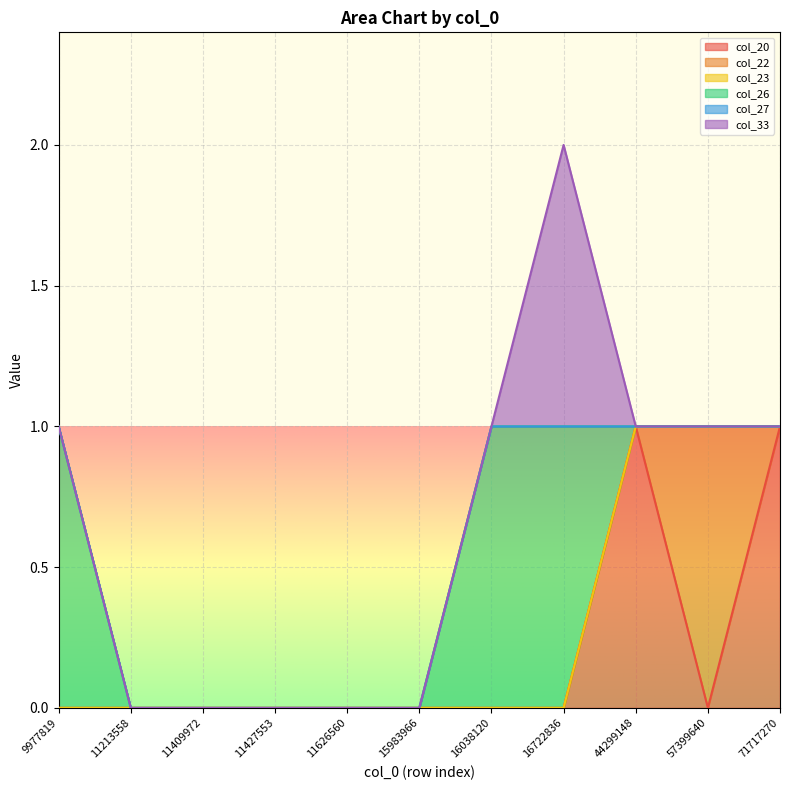

Reading left to right, what are all the values shown in this chart?

col_20: 9977819=0	11213558=0	11409972=0	11427553=0	11626560=0	15983966=0	16038120=0	16722836=0	44299148=1	57399640=0	71717270=1
col_22: 9977819=0	11213558=0	11409972=0	11427553=0	11626560=0	15983966=0	16038120=0	16722836=0	44299148=0	57399640=1	71717270=0
col_23: 9977819=0	11213558=0	11409972=0	11427553=0	11626560=0	15983966=0	16038120=0	16722836=0	44299148=0	57399640=0	71717270=0
col_26: 9977819=1	11213558=0	11409972=0	11427553=0	11626560=0	15983966=0	16038120=1	16722836=1	44299148=0	57399640=0	71717270=0
col_27: 9977819=0	11213558=0	11409972=0	11427553=0	11626560=0	15983966=0	16038120=0	16722836=0	44299148=0	57399640=0	71717270=0
col_33: 9977819=0	11213558=0	11409972=0	11427553=0	11626560=0	15983966=0	16038120=0	16722836=1	44299148=0	57399640=0	71717270=0